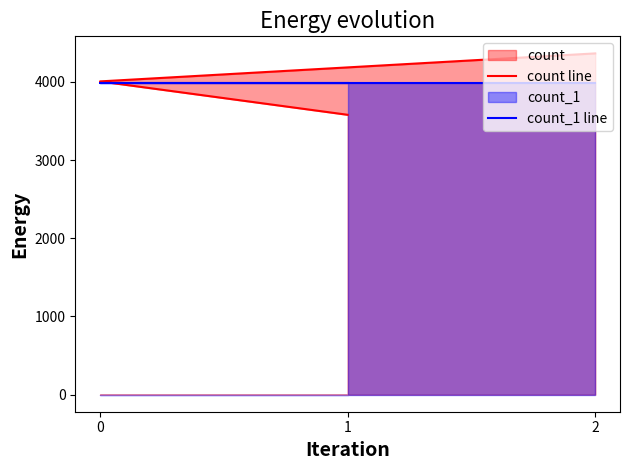

At which label is count_1 line closest to 3982?

2